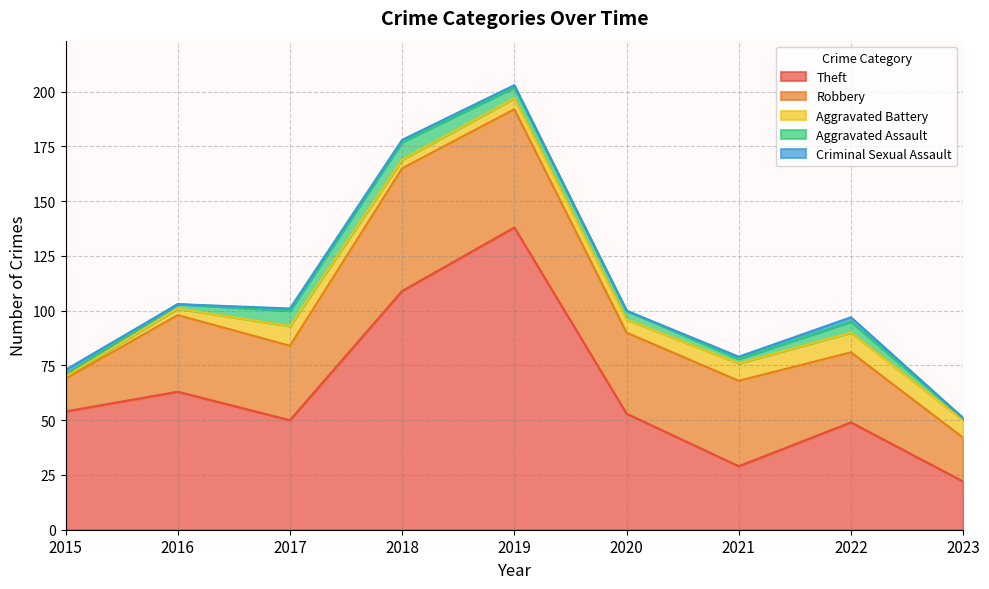

At which label does Aggravated Battery reach its minimum?

2015